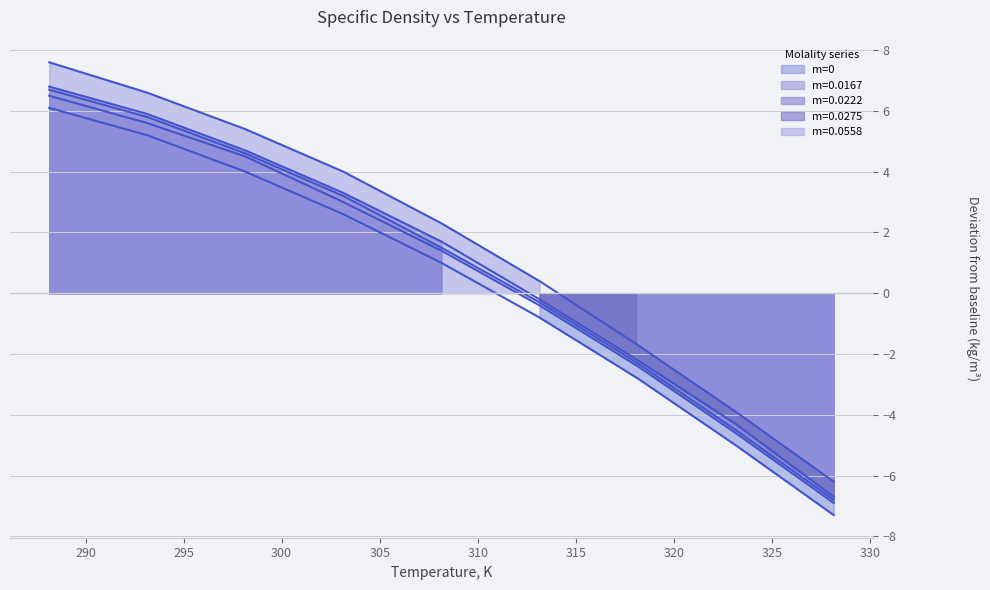

What position from the right is 288.15?

9